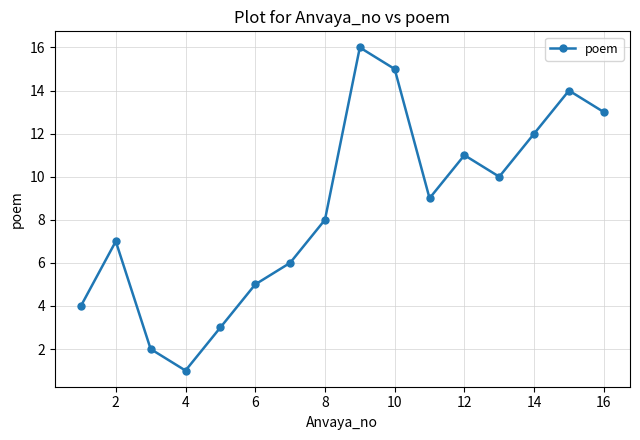

Reading left to right, transcribe all the data shown in this chart.

4	7	2	1	3	5	6	8	16	15	9	11	10	12	14	13